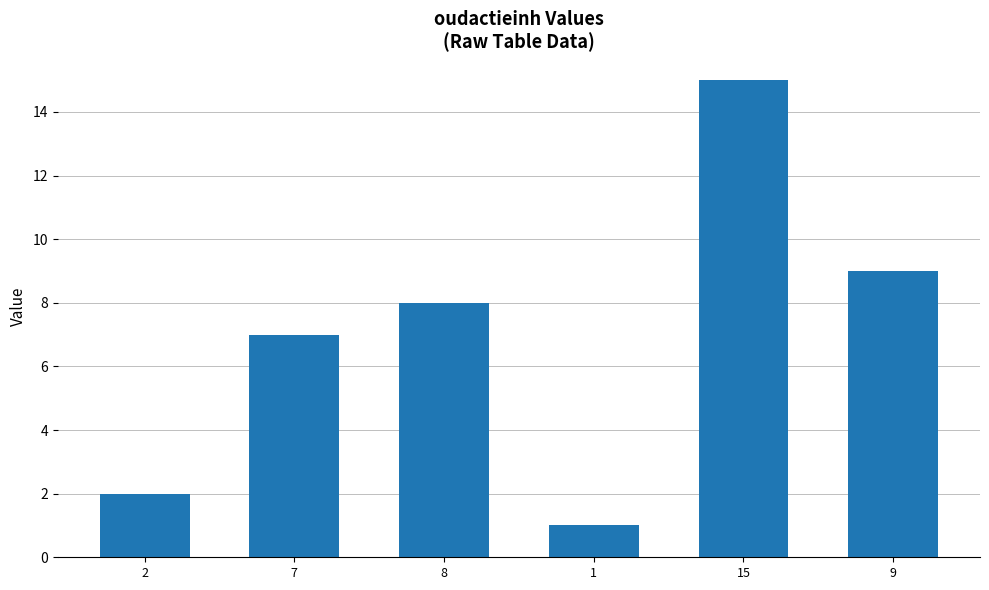

What is the change in value from 1 to 15?

+14